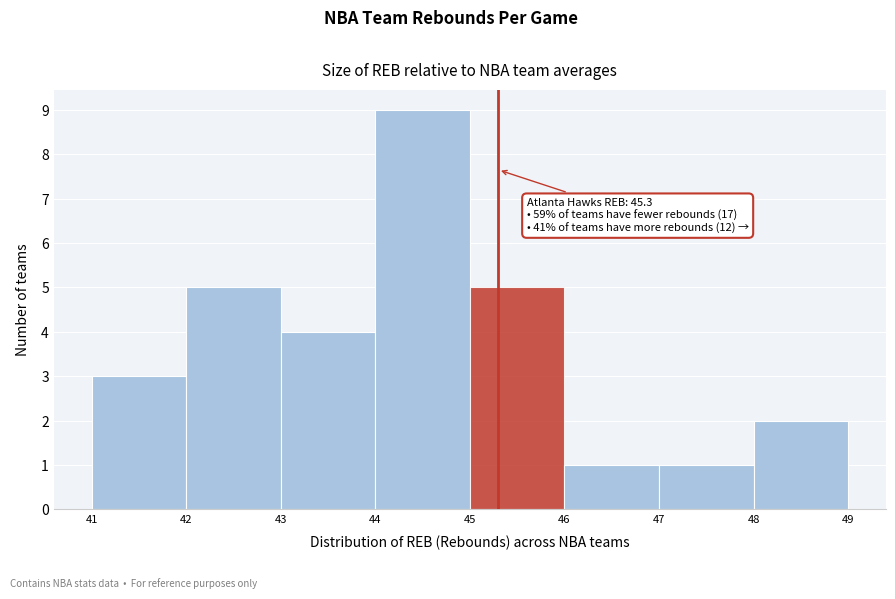

Over which range of the x-axis is the bar tallest?

44 to 45